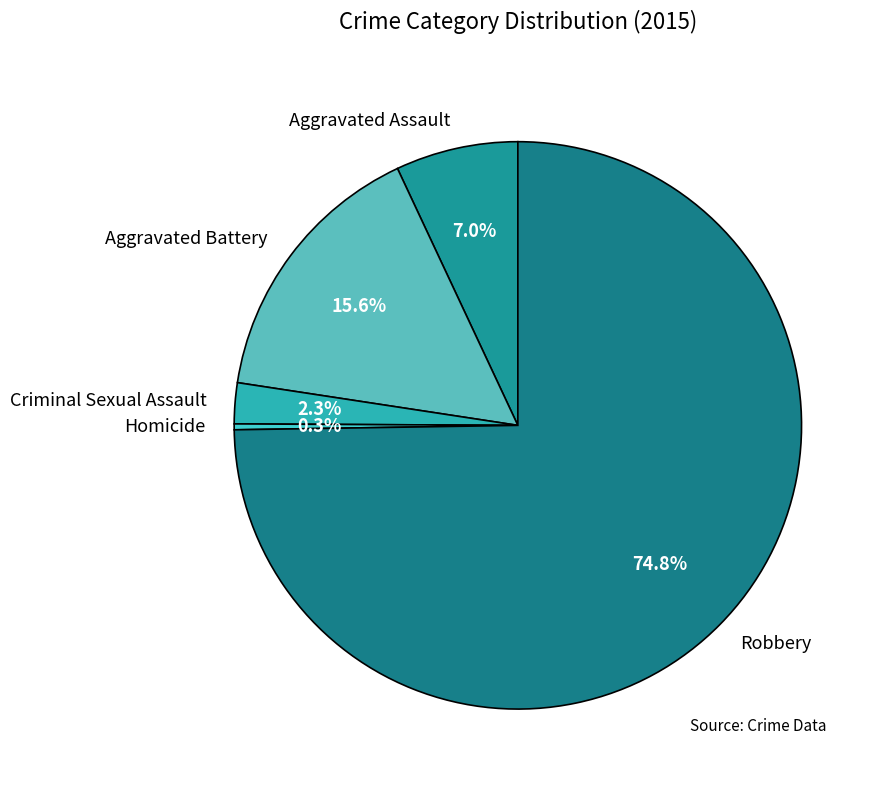

Count the number of slices in the pie.

5